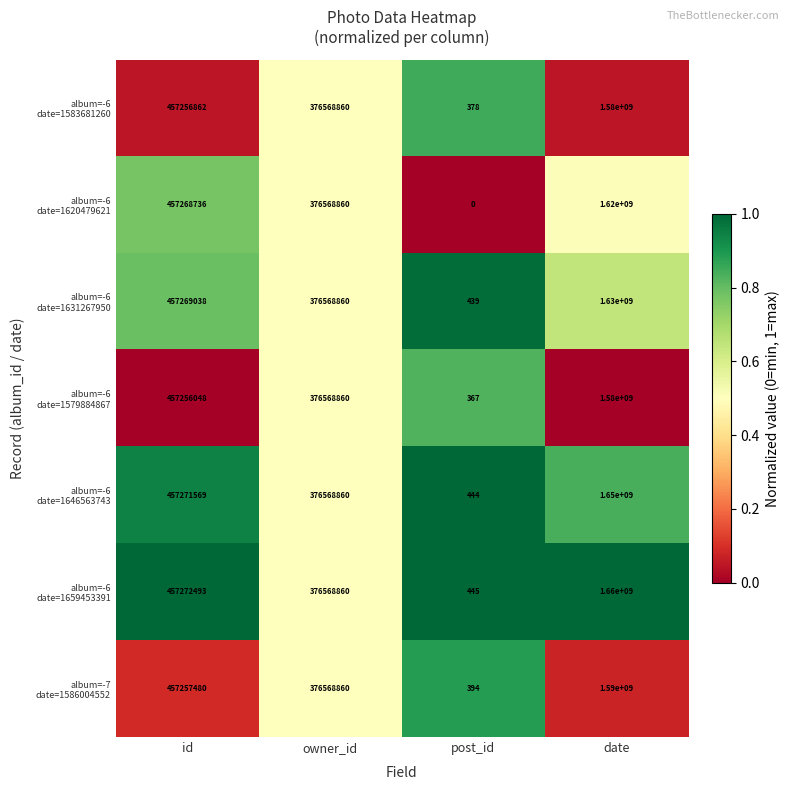

At how many categories does at least one series exceed 206108670?

3